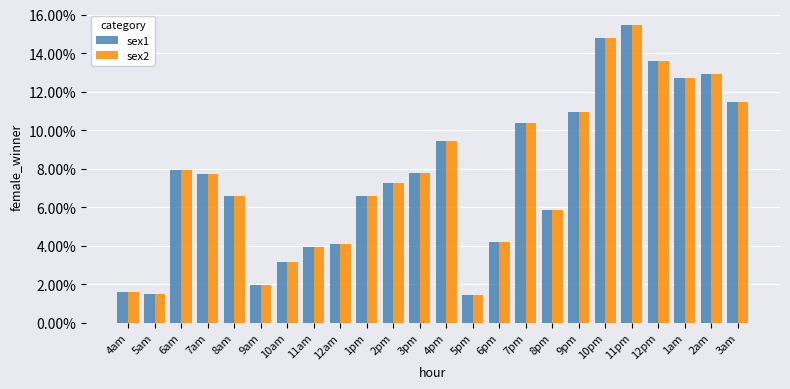

What are all the series names shown in the legend?

sex1, sex2